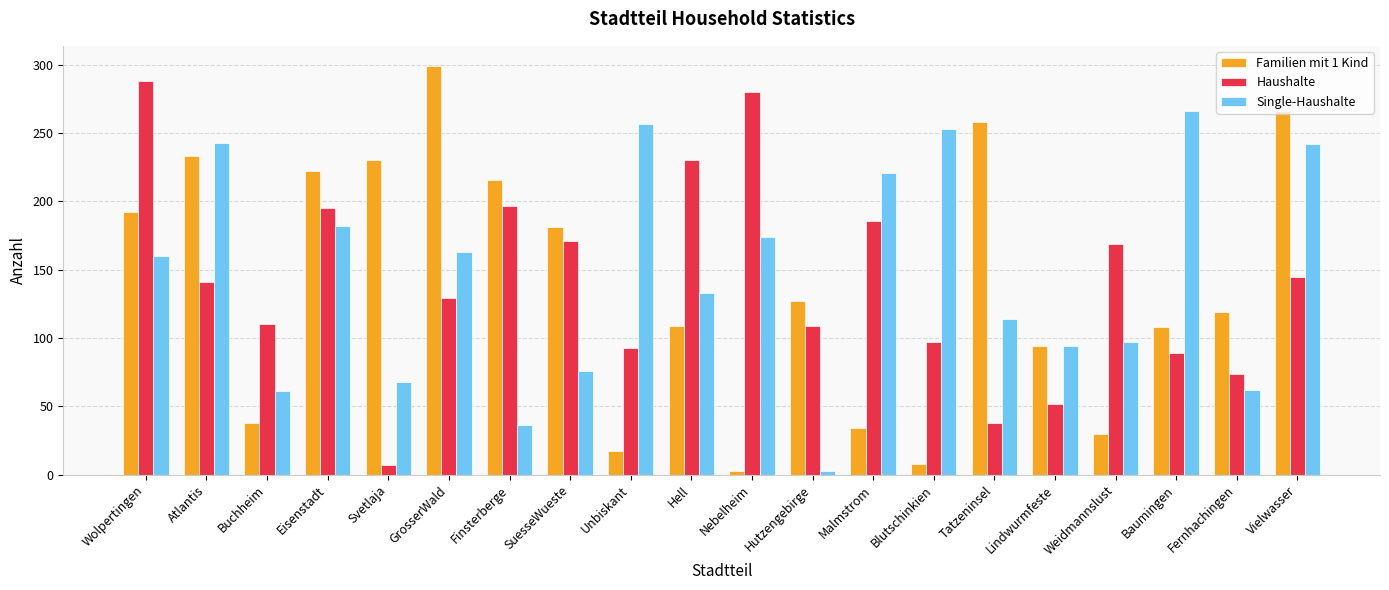

Which series has the largest total across all categories?

Single-Haushalte